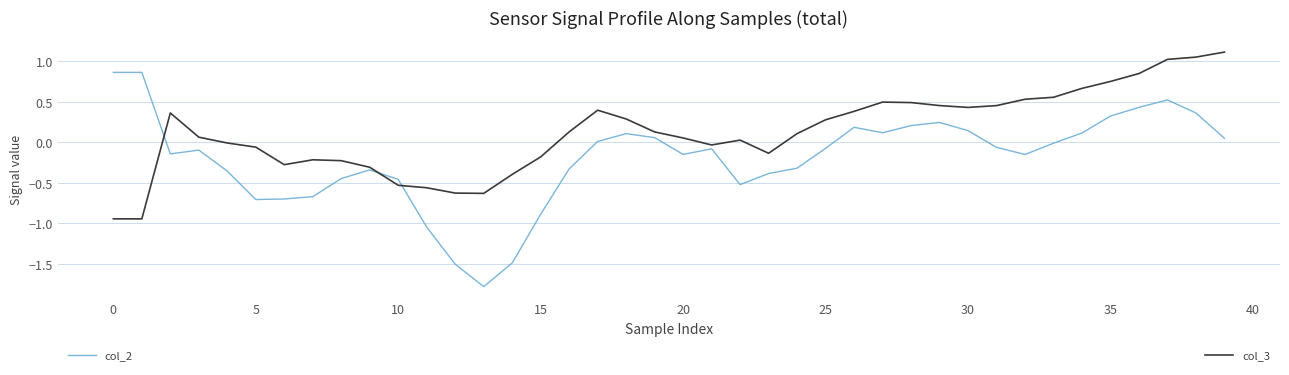

What is the maximum value shown in the chart?

1.1